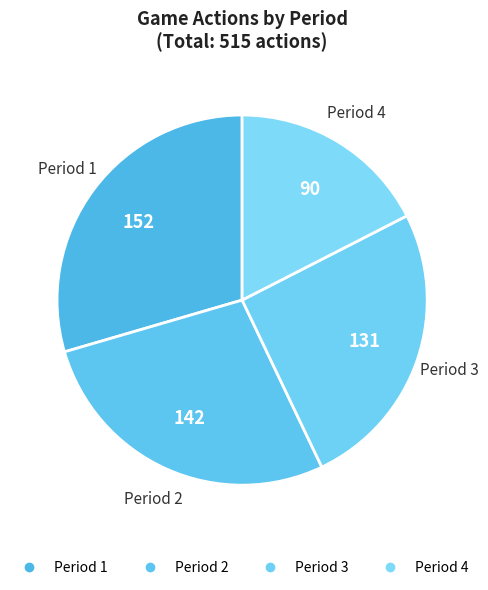

How many slices are in this pie chart?

4